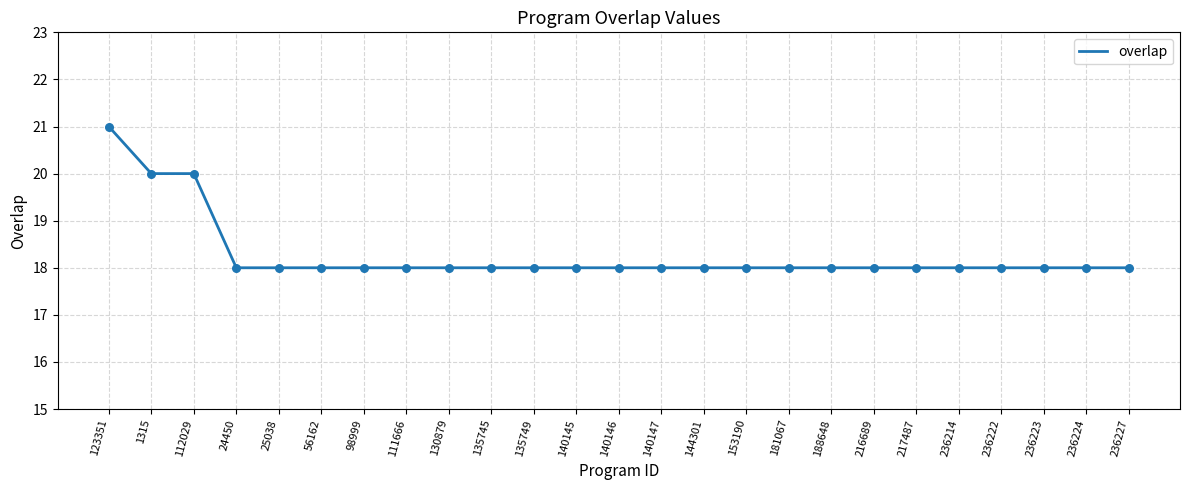

Approximately how many times larger is the value at 236223 compared to 140145?

1.0